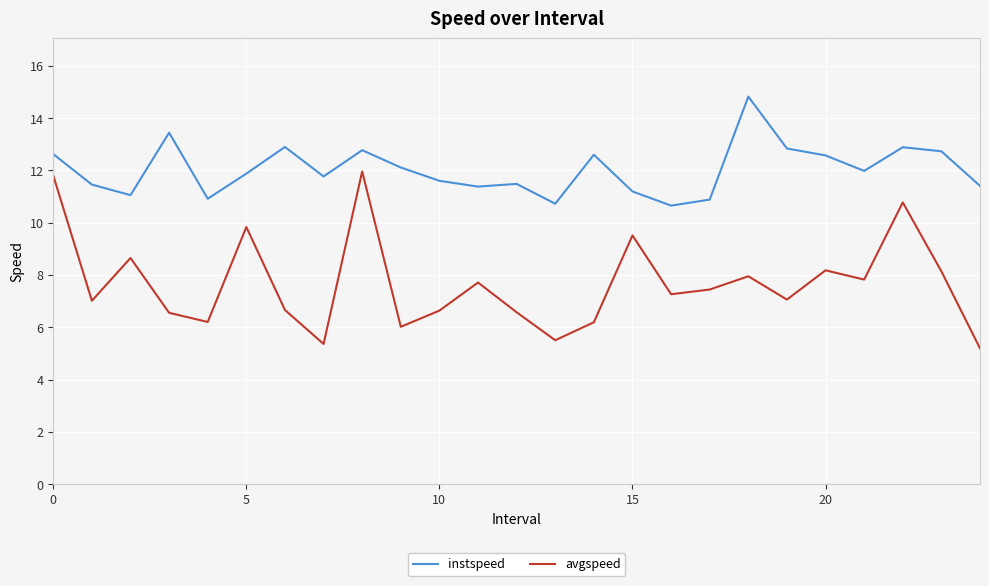

Which series has the widest spread of values?

avgspeed